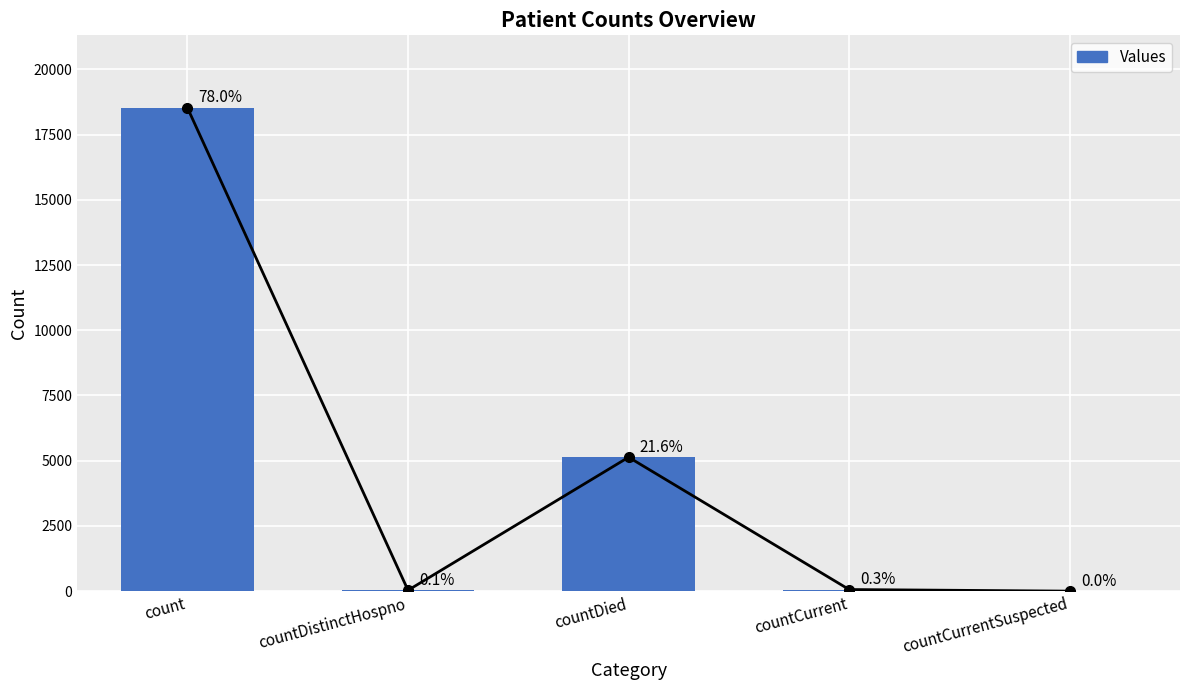

What is the difference between the values at countDied and countCurrentSuspected?

5134